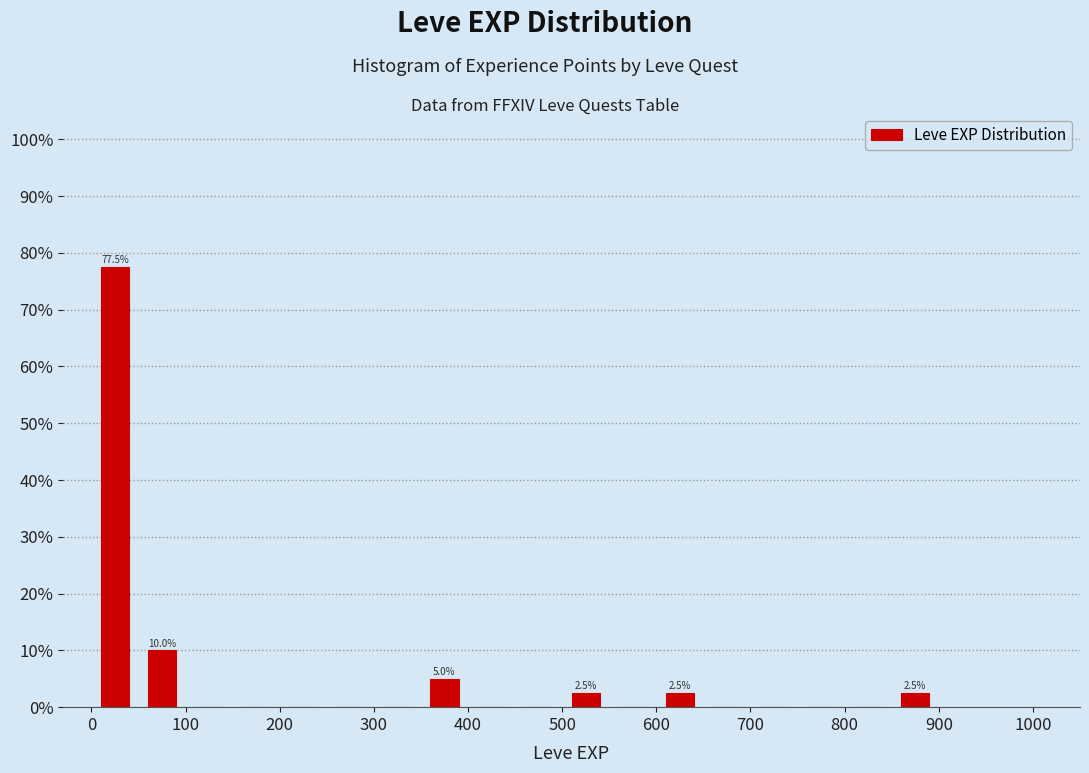

Over which range of the x-axis is the bar tallest?

0 to 50